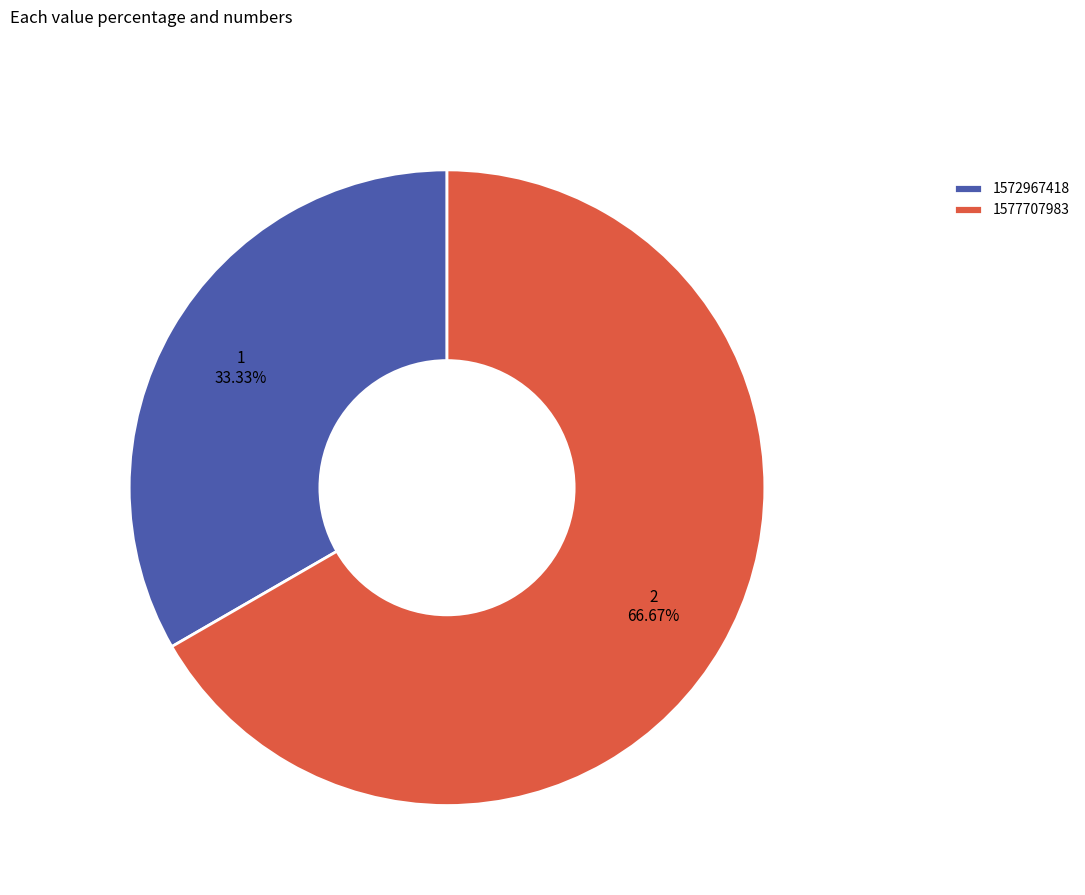

Which slice represents more than half of the pie?

1577707983